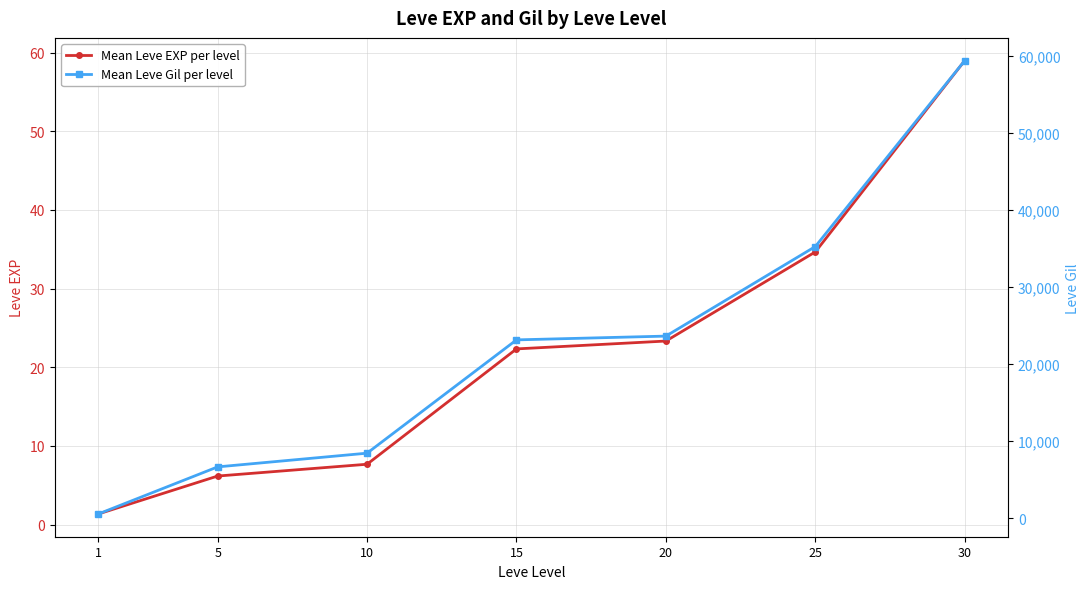

What is the minimum value for Mean Leve Gil per level?

531.7